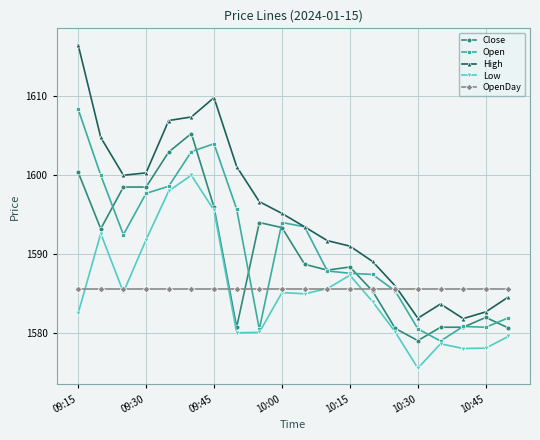

True or false: Low has more than 0 interior local peaks.

True